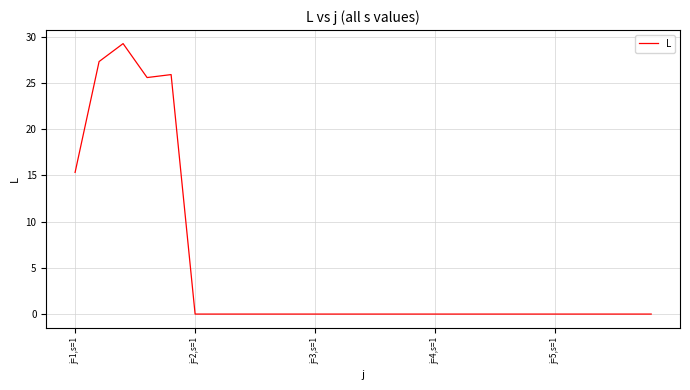

What is the difference between the maximum and minimum values?

29.2